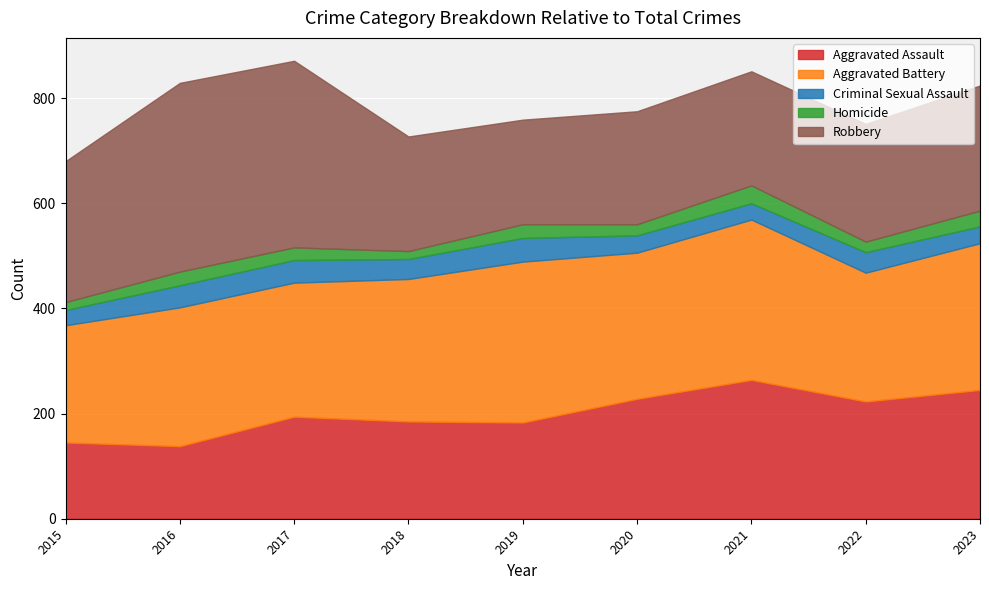

What is the value of the Aggravated Assault point at the 4th from the left?

185